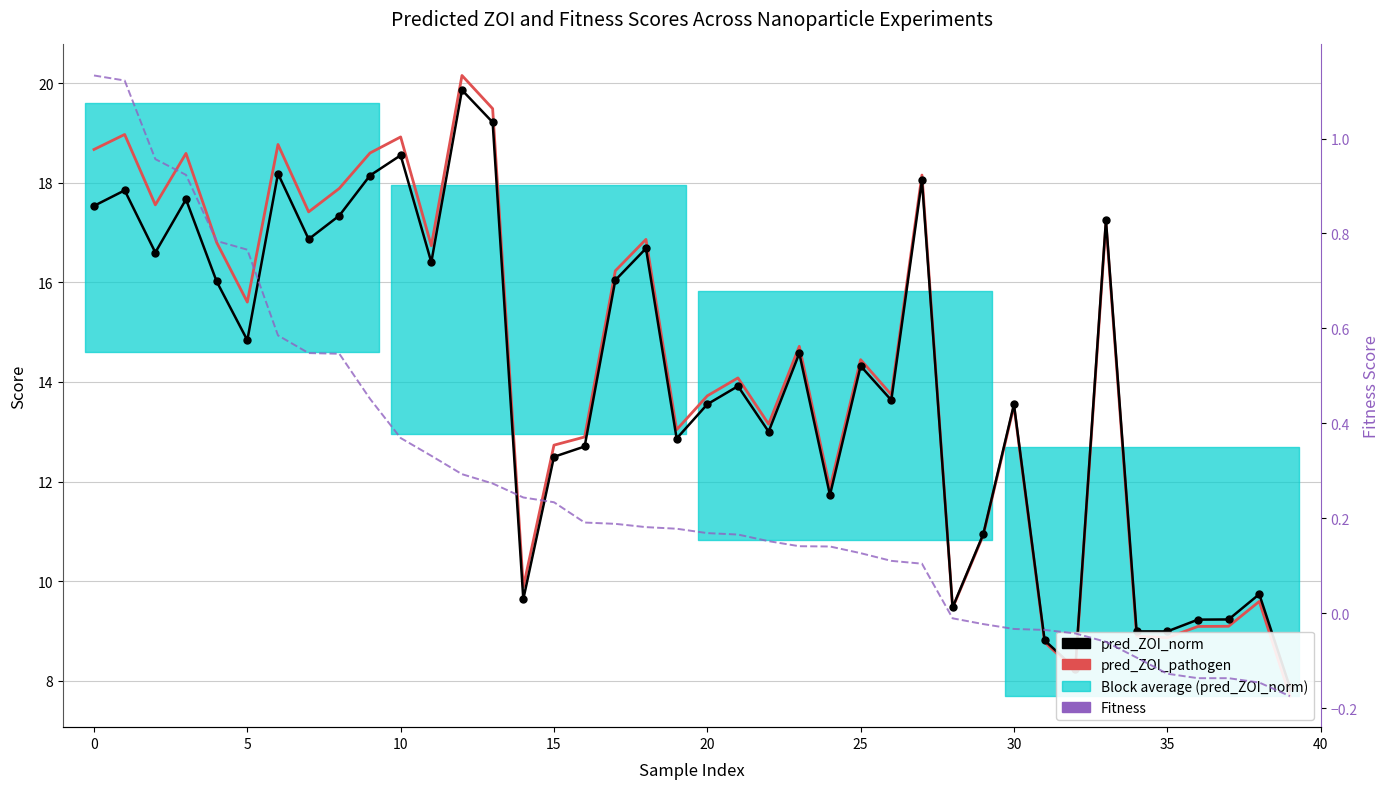

Which series has the largest total across all categories?

pred_ZOI_pathogen